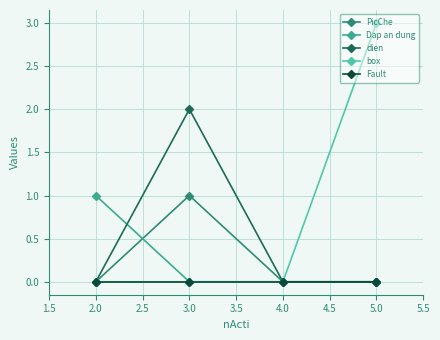

What is the greatest value displayed?

3